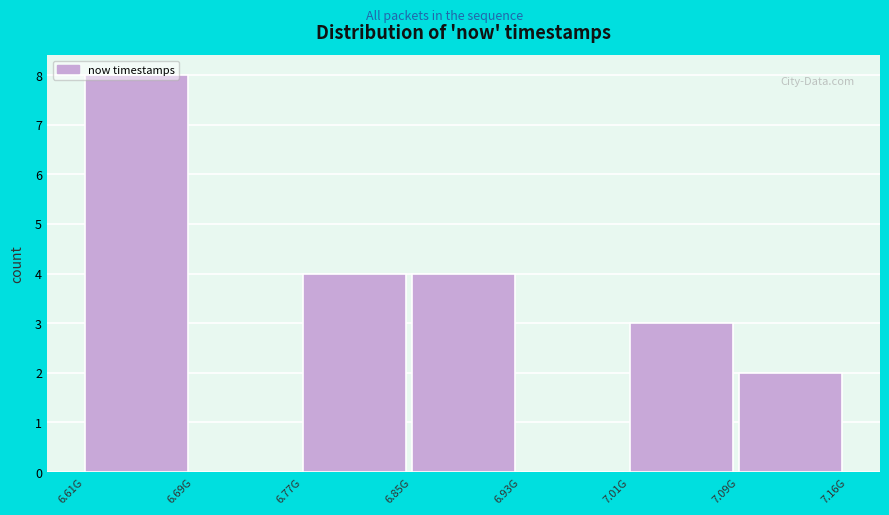

What is the approximate value at 7.01G?

3